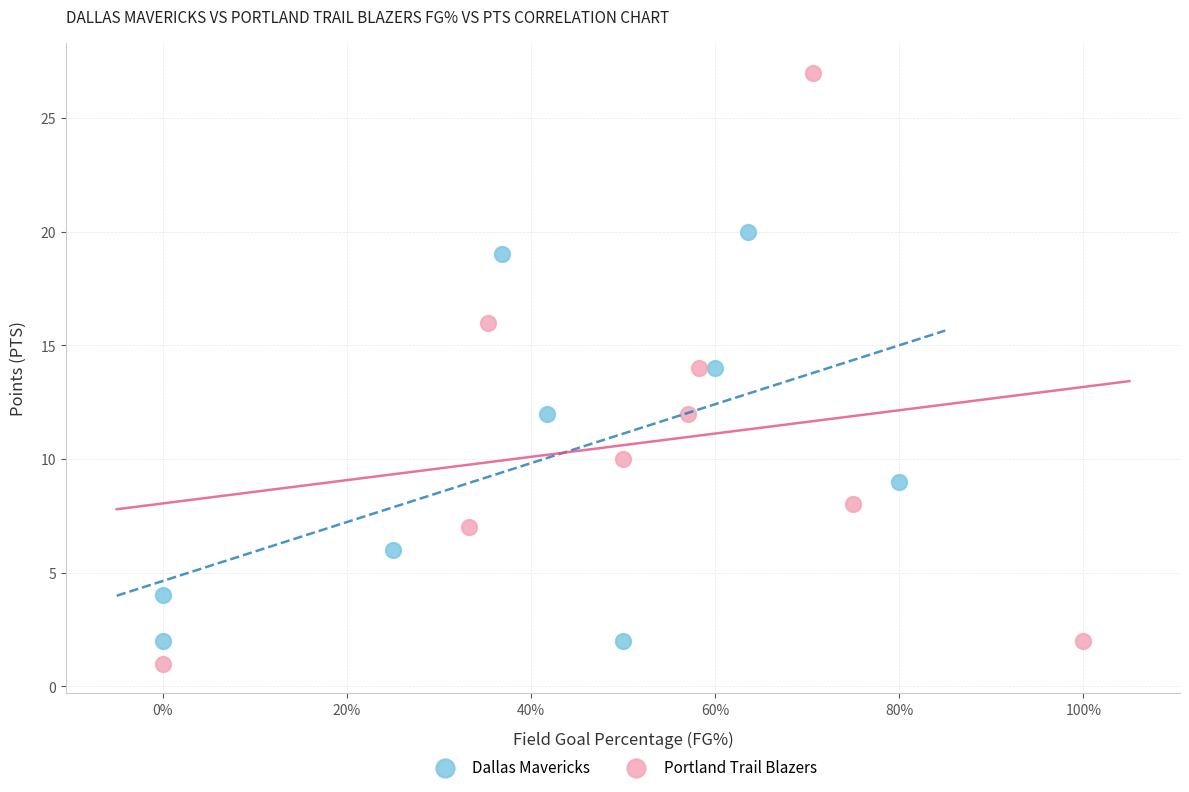

Which series contains the highest Y value?

Portland Trail Blazers